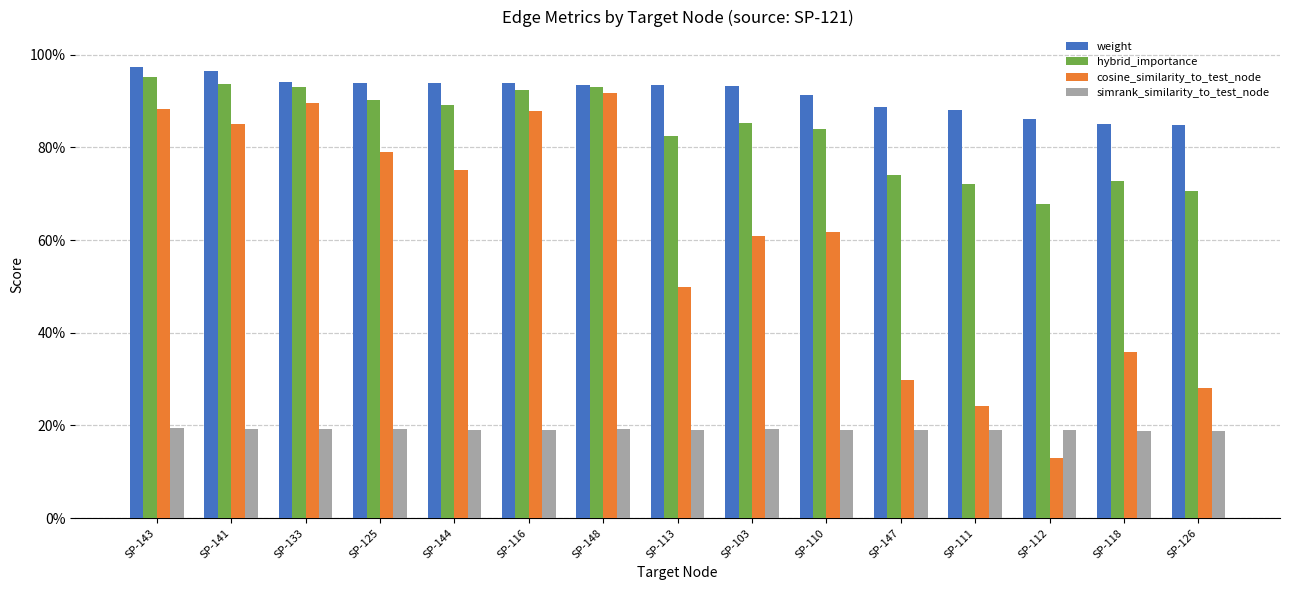

What value does the simrank_similarity_to_test_node series have at SP-113?

0.2